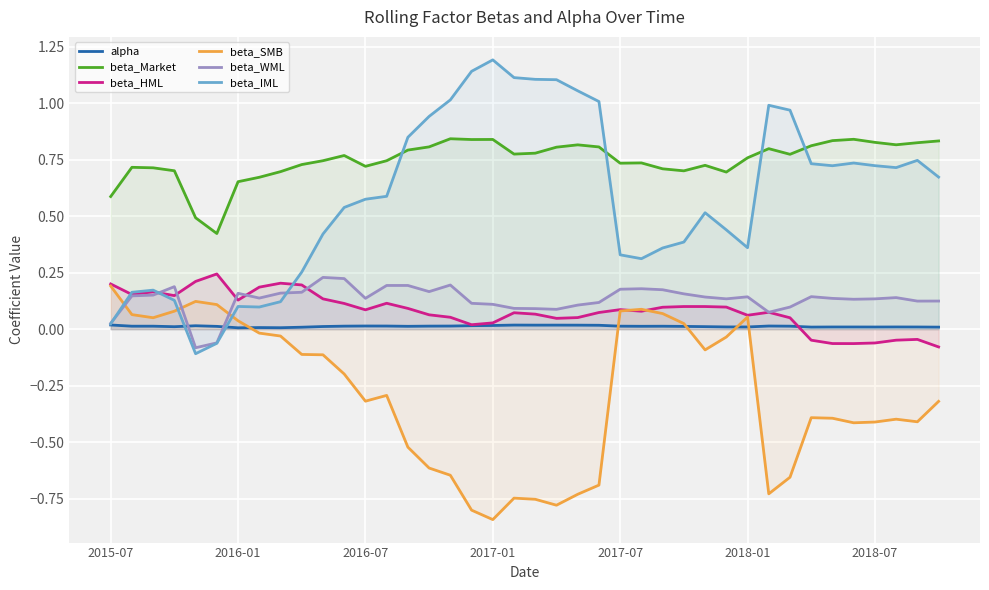

How many times do beta_IML and beta_HML cross each other?

3